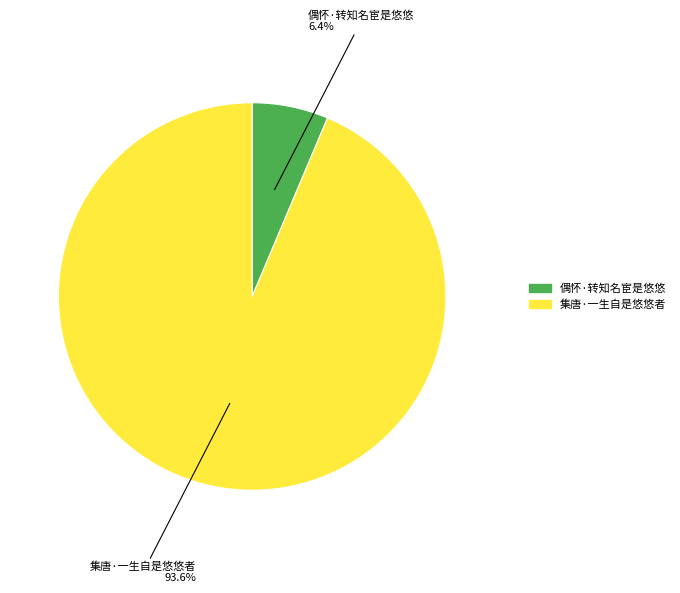

What is the smallest slice in the pie chart?

偶怀·转知名宦是悠悠